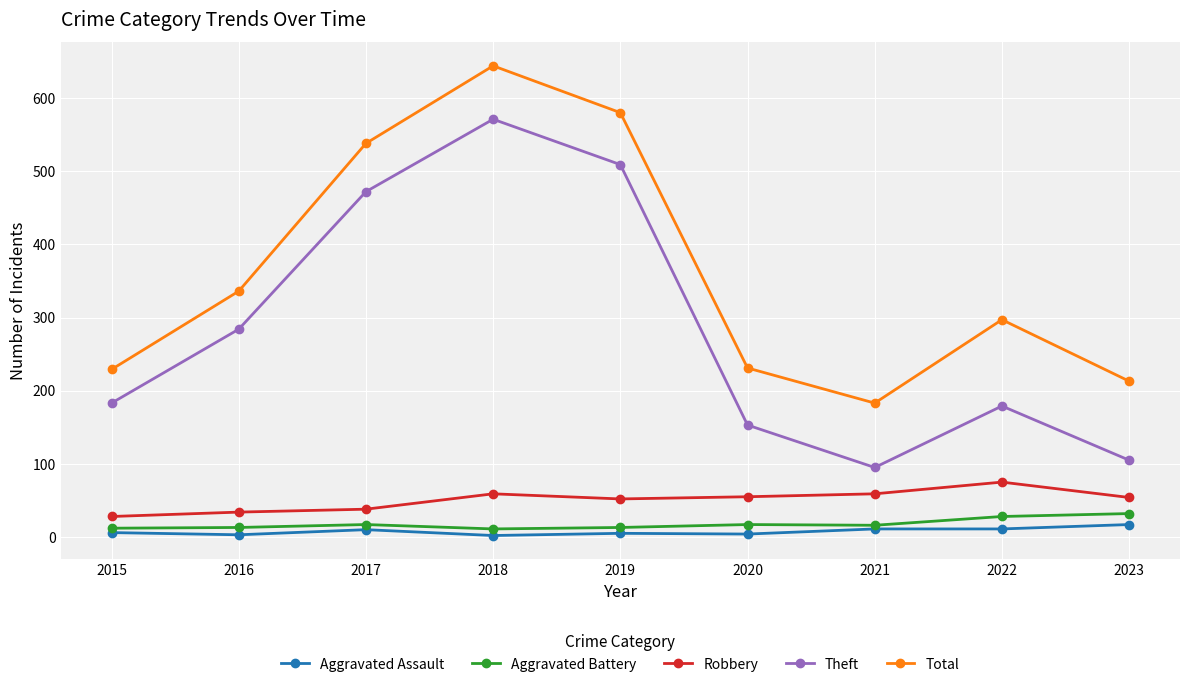

What is the total value across all series at 2016?

670